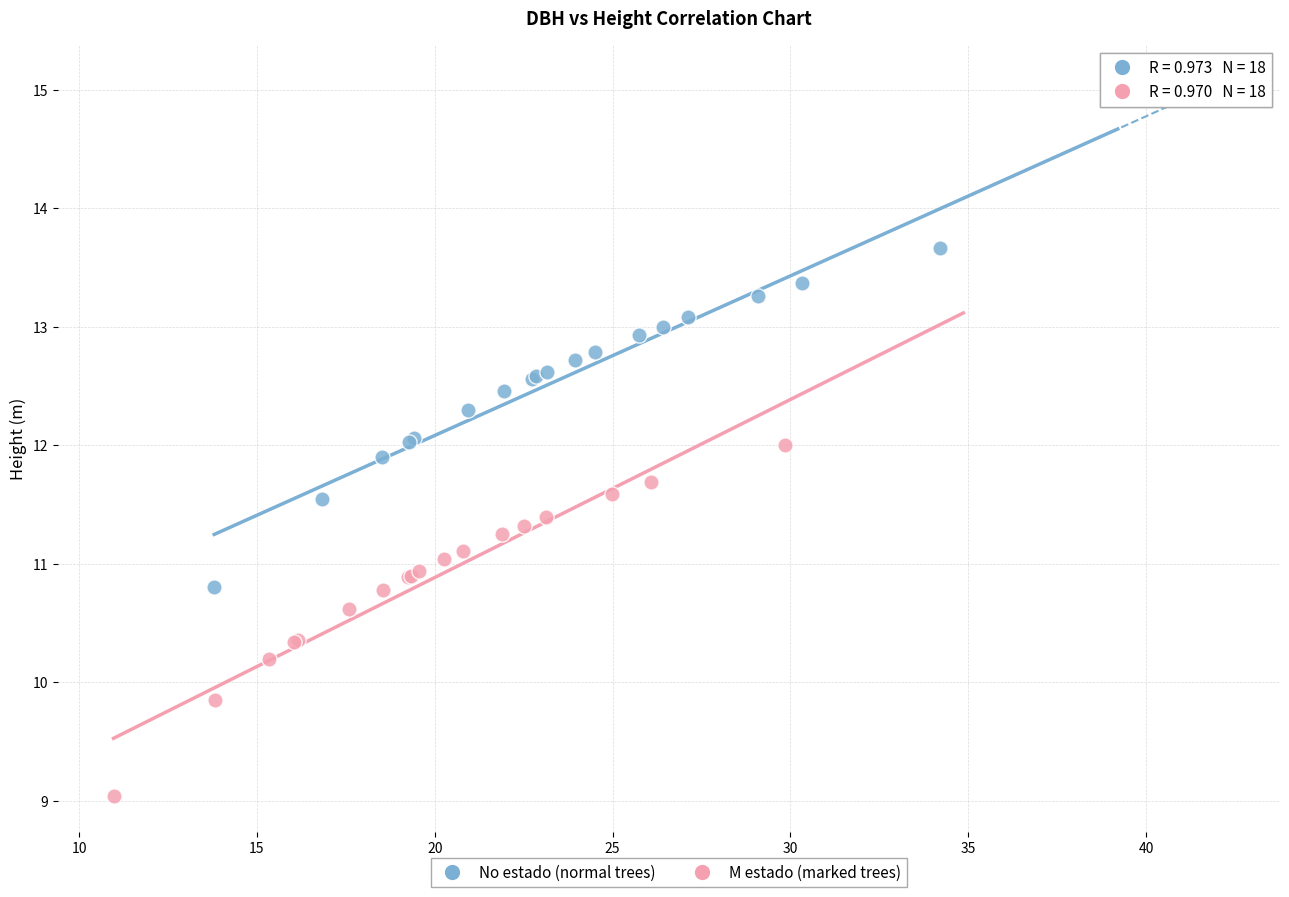

Which series reaches the minimum Y coordinate?

M estado (marked trees)